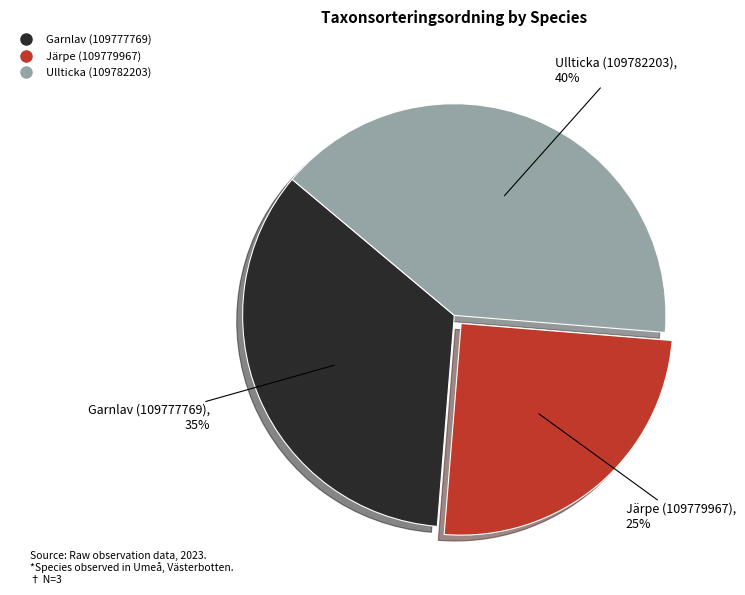

Which category has the smallest portion of the pie?

Järpe (109779967)